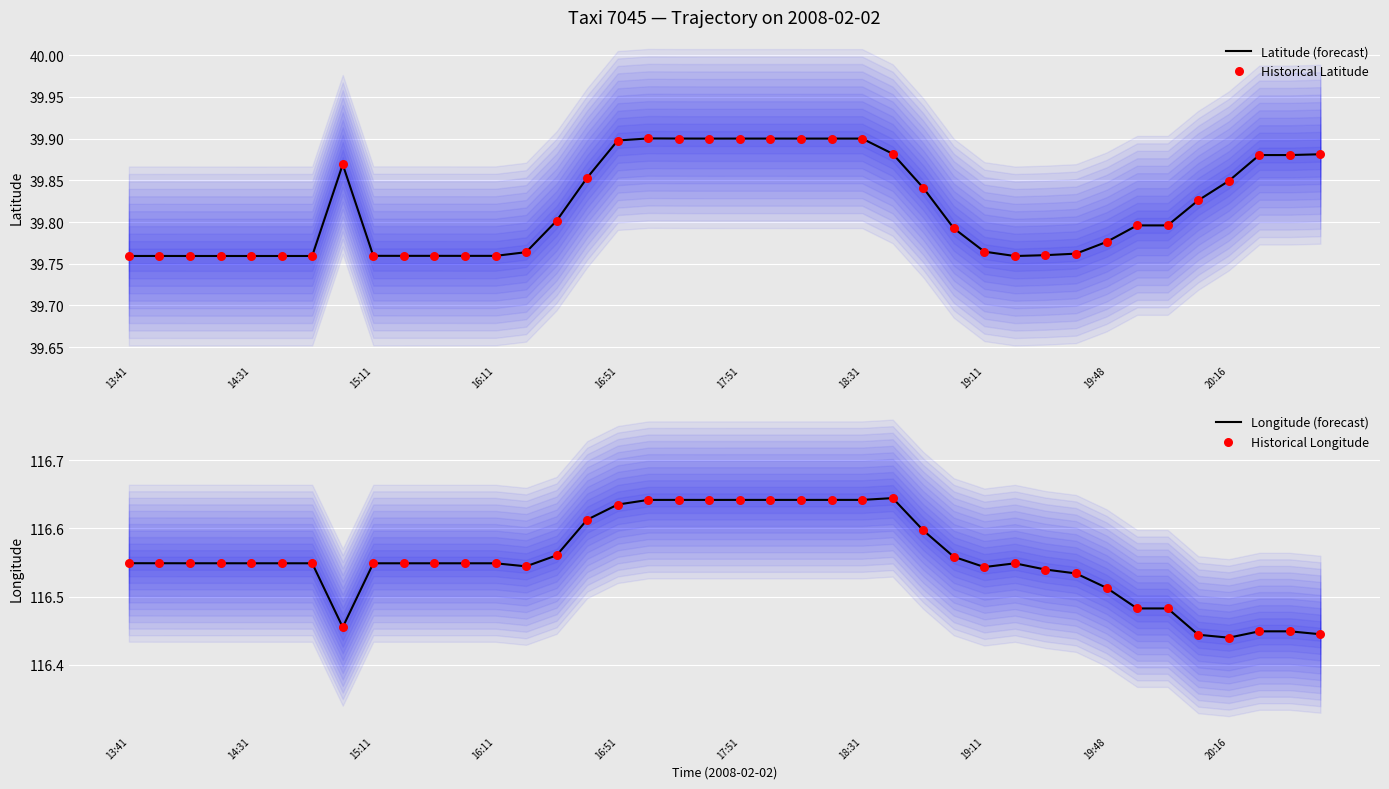

Which series contains the lowest Y value?

Latitude (forecast)